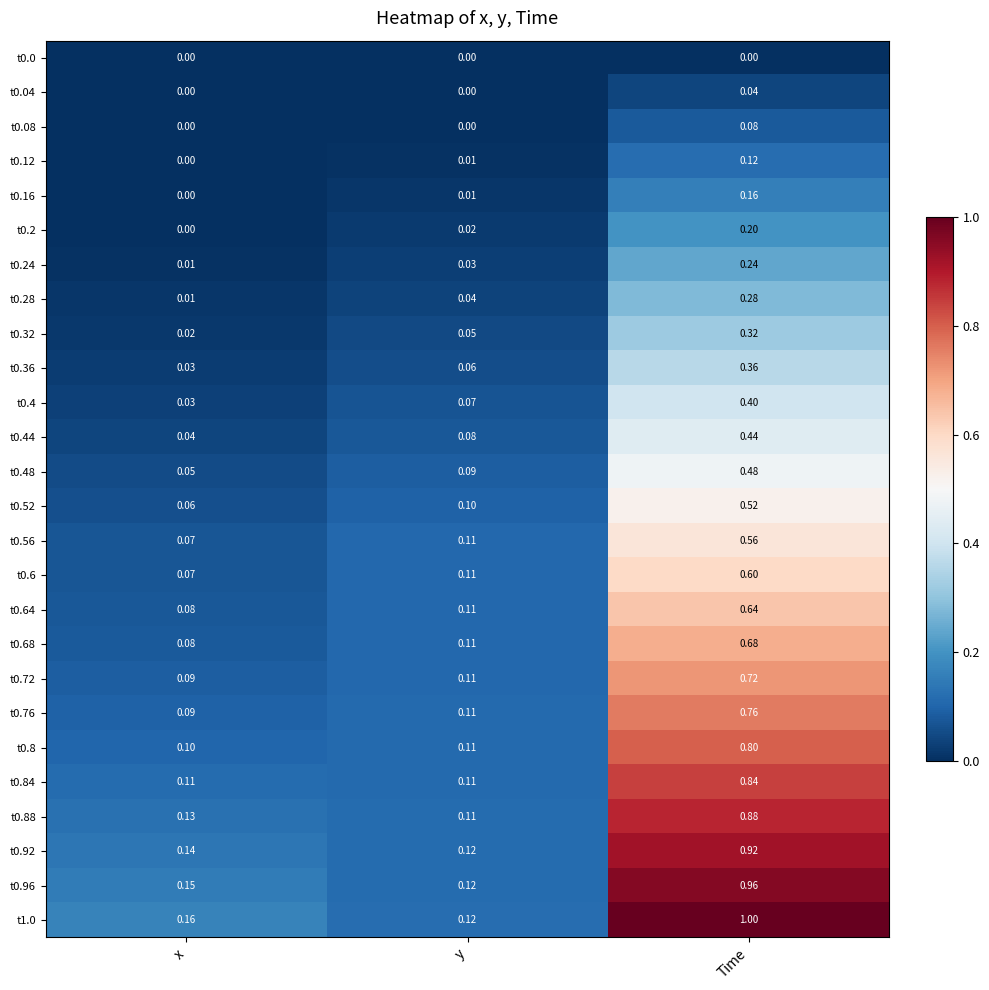

At which label is t0.28 closest to 0?

x